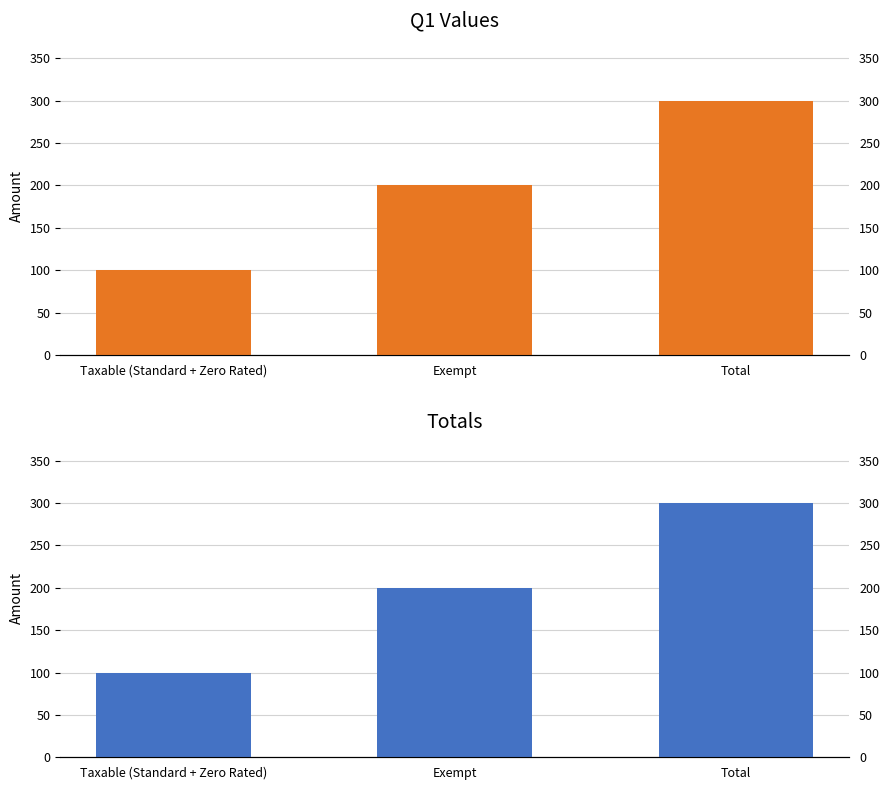

Is the value of Q1 at Taxable (Standard + Zero Rated) greater than the value of Totals at Total?

No